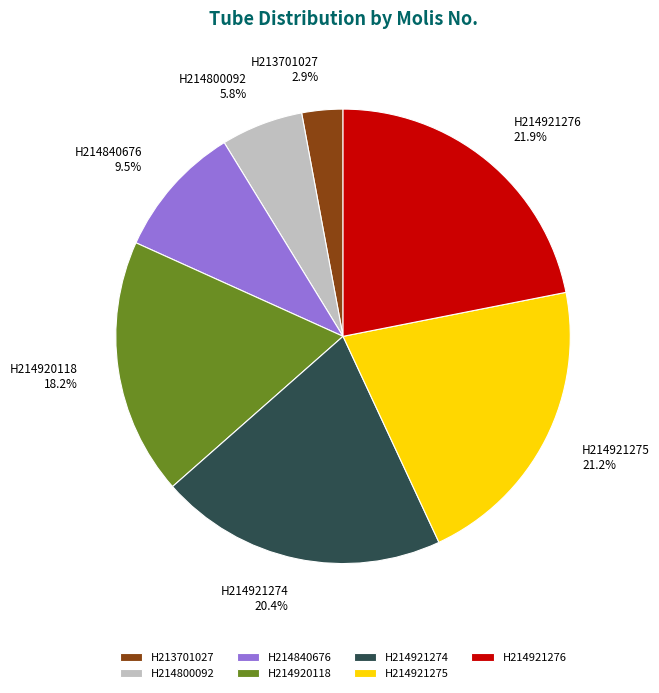

Count the number of slices in the pie.

7